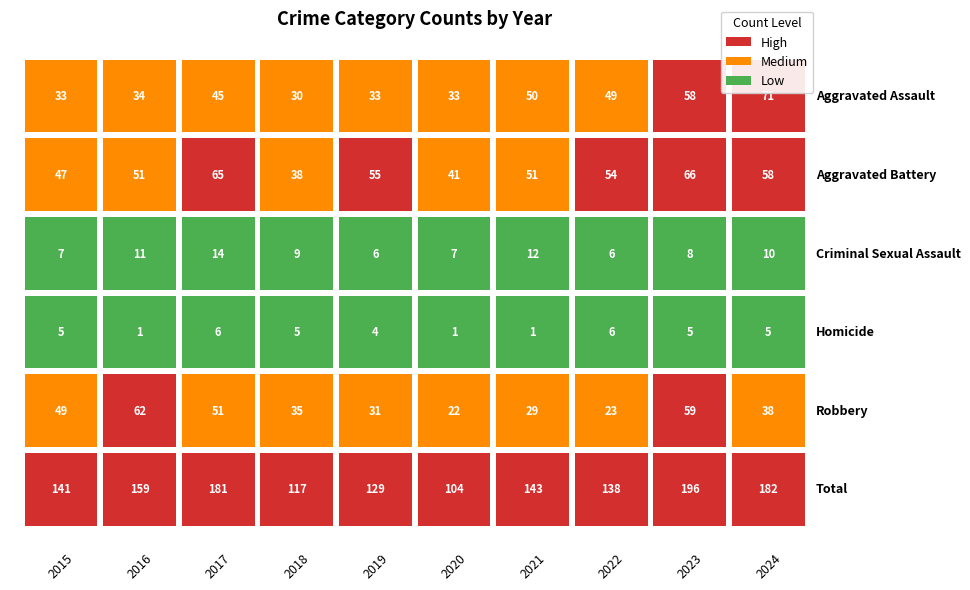

What is the difference between the Aggravated Battery values at 2015 and 2019?

8